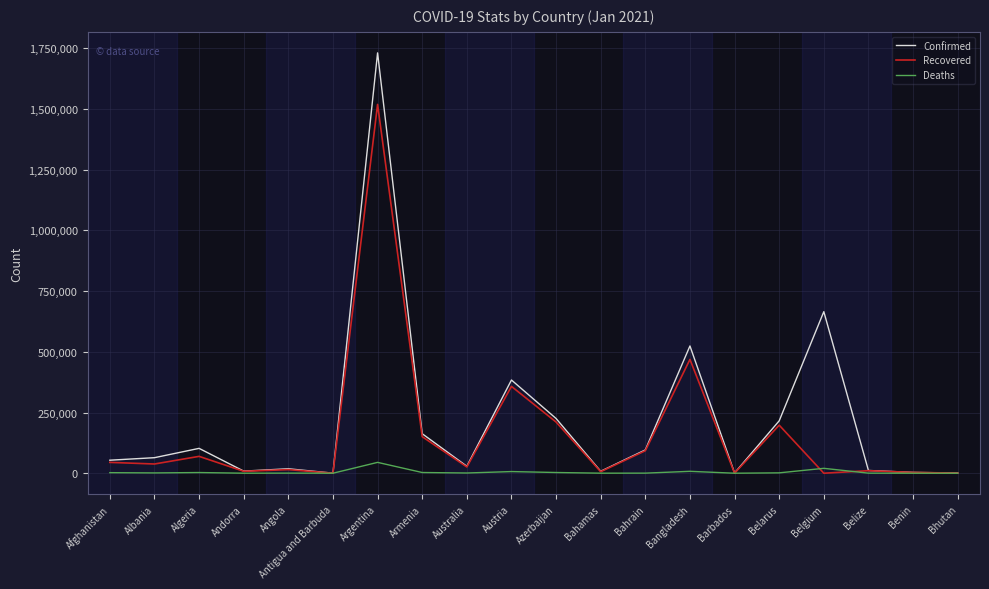

At which label is Confirmed closest to 865548?

Belgium